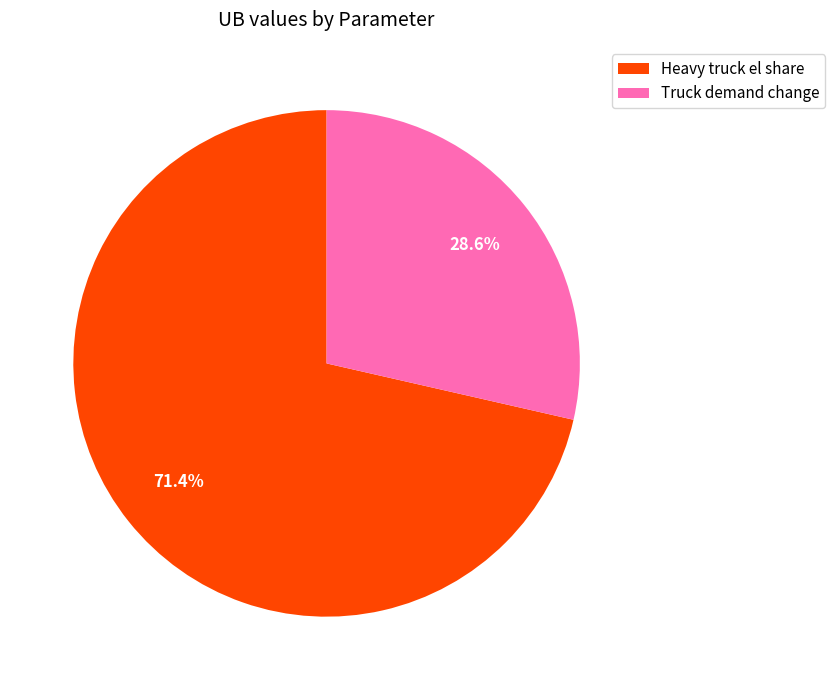

Which category has the biggest portion of the pie?

Heavy truck el share